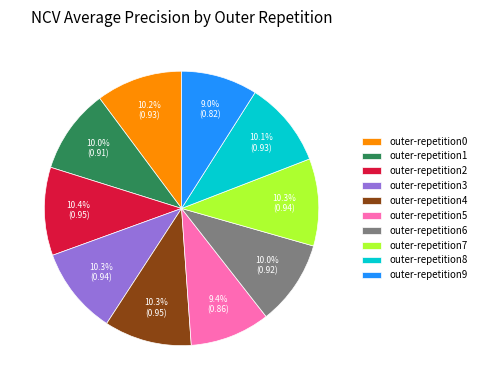

The outer-repetition8 slice represents 10% of the pie. True or false?

True